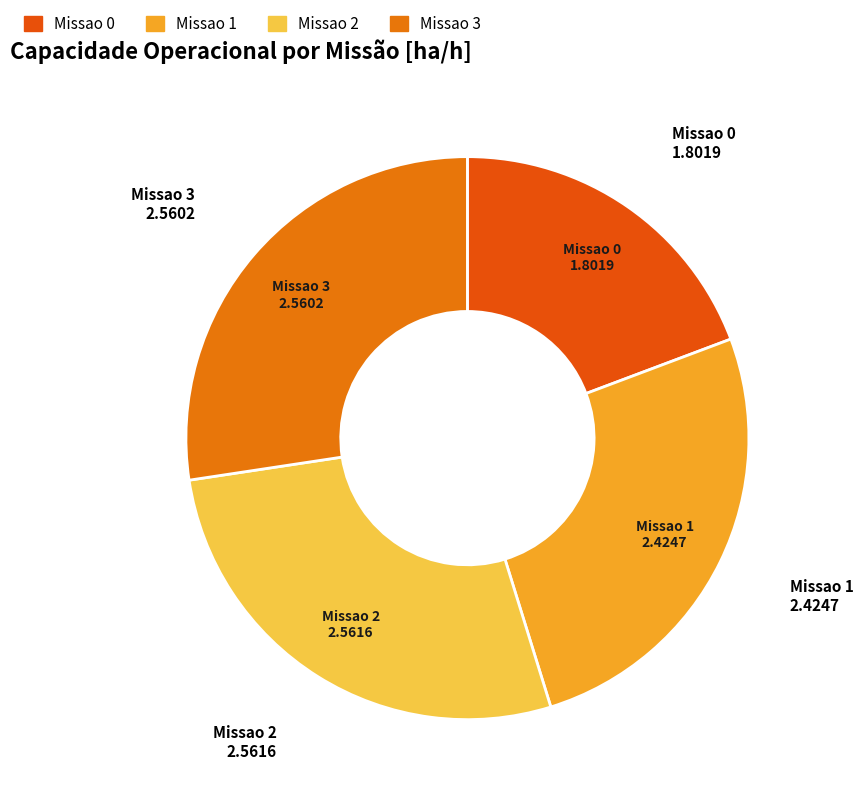

How many slices are in this pie chart?

4